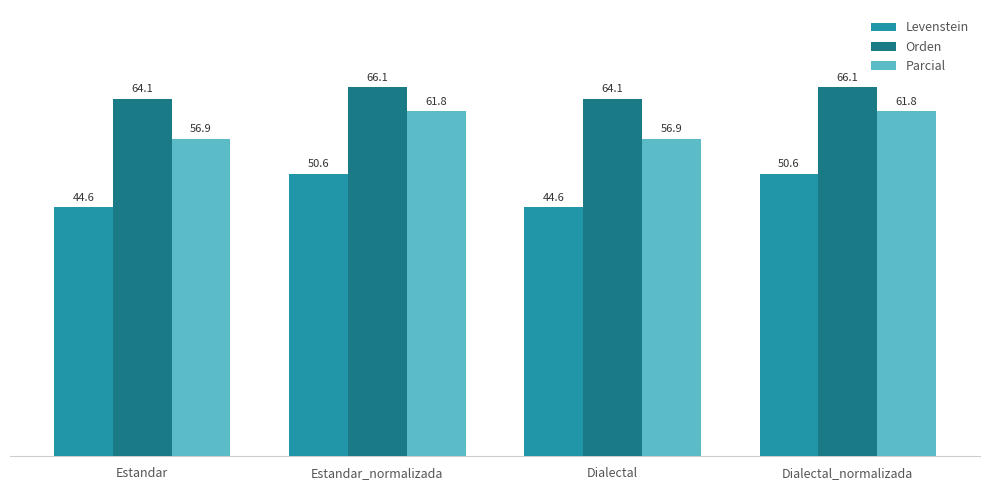

Does the chart contain any negative values?

No